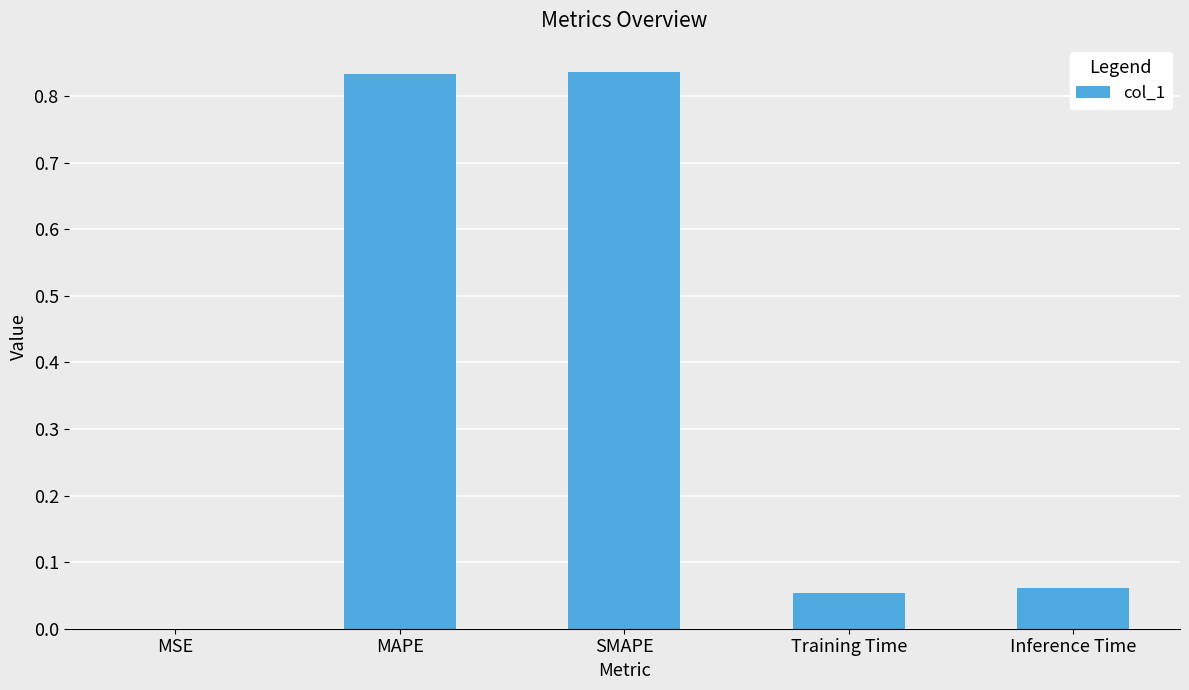

Is it true that the value at Inference Time is 0.0?

False